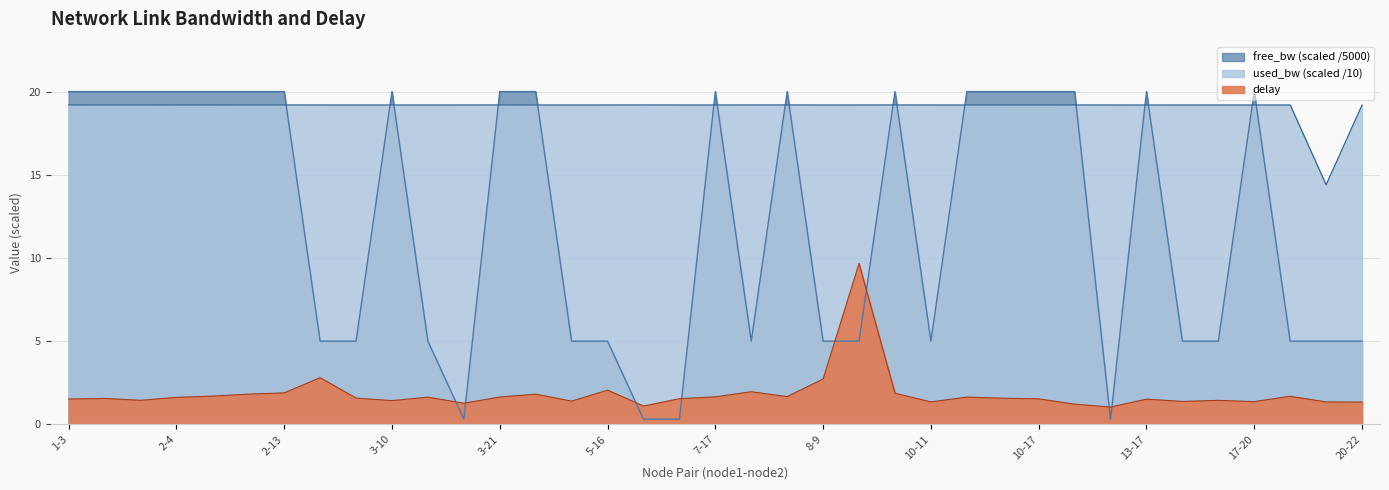

Between 3-14 and 17-20, which series saw the biggest shift?

free_bw